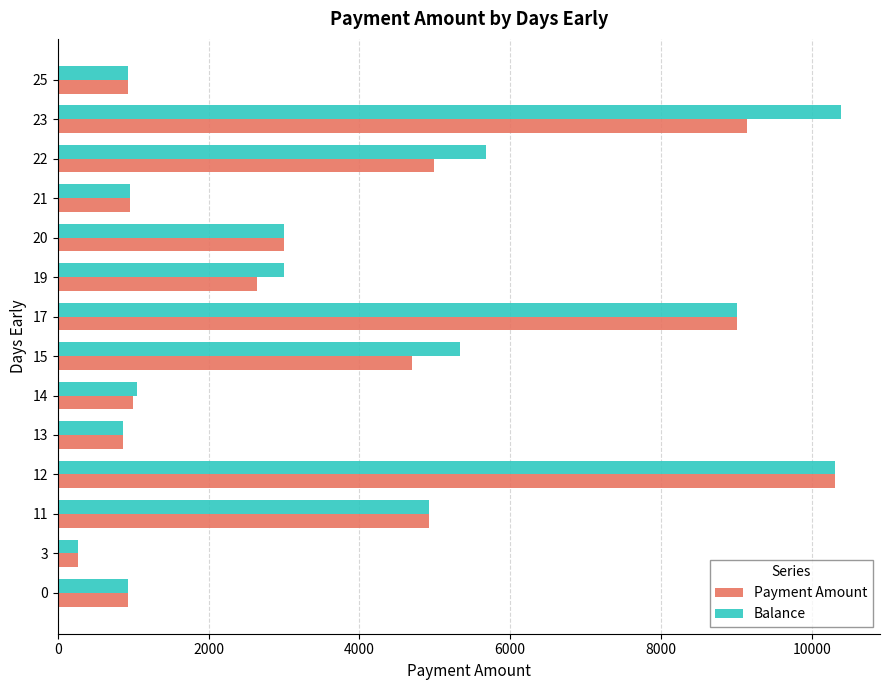

What is the sum of all Payment Amount values?

53659.9